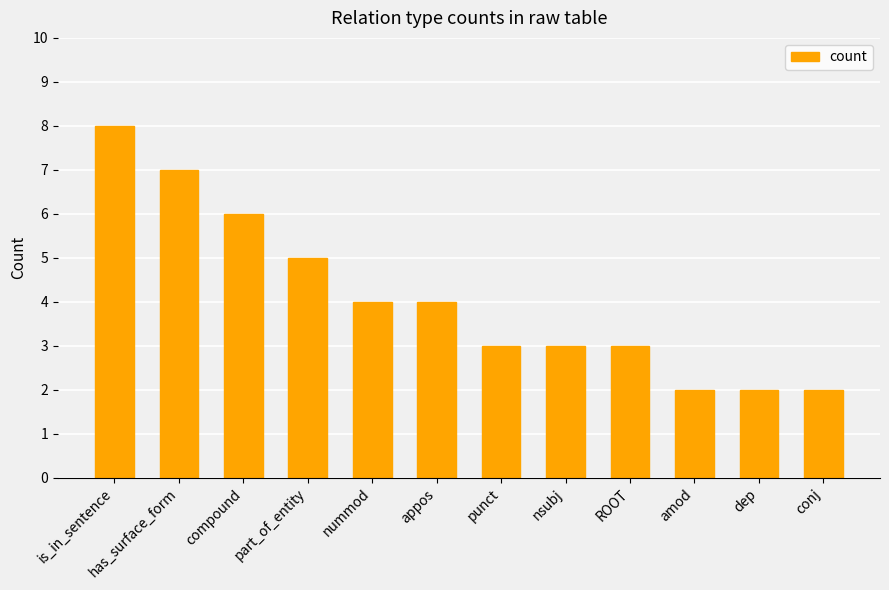

What is the average value?

4